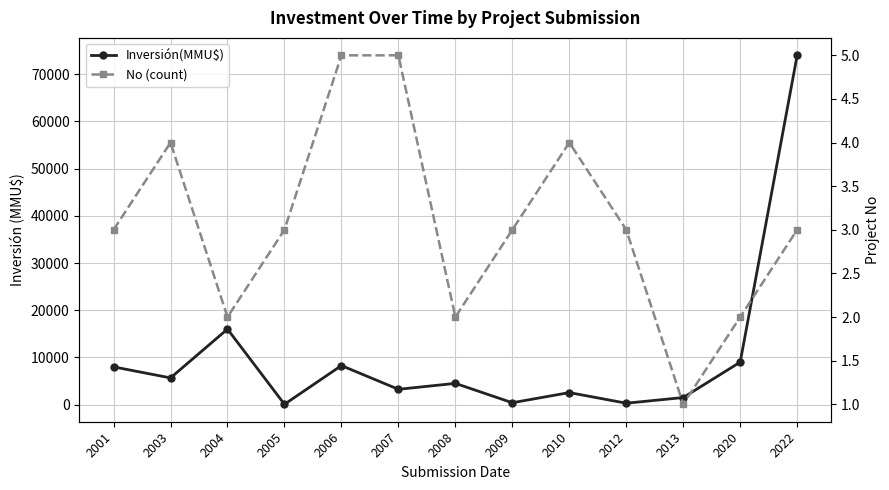

What is the lowest value of the Inversión(MMU$) series?

72